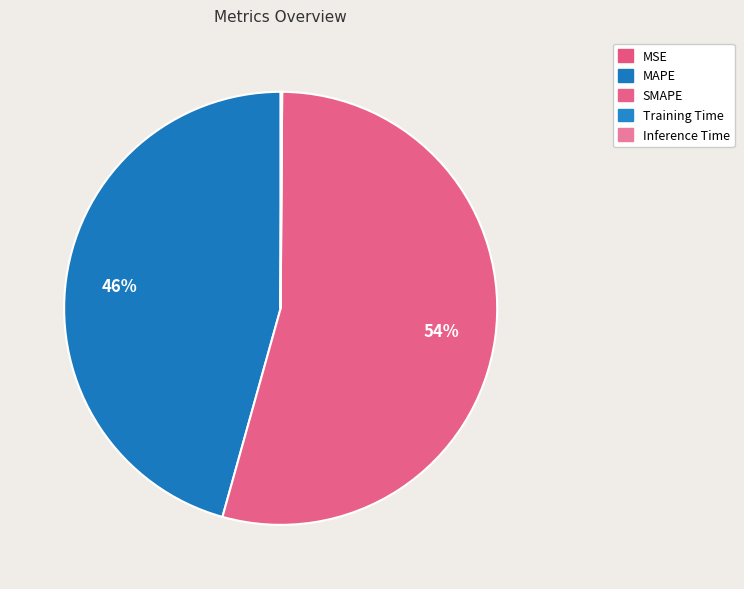

Which category has the smallest portion of the pie?

MSE